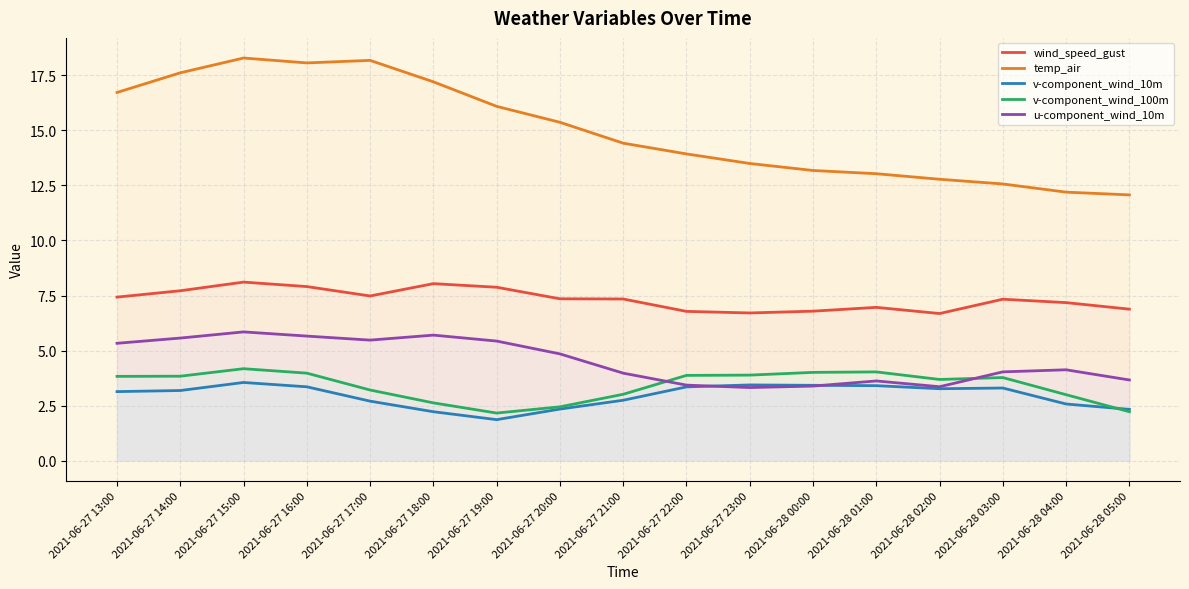

Is it true that temp_air equals 13.2 at 2021-06-28 00:00?

True